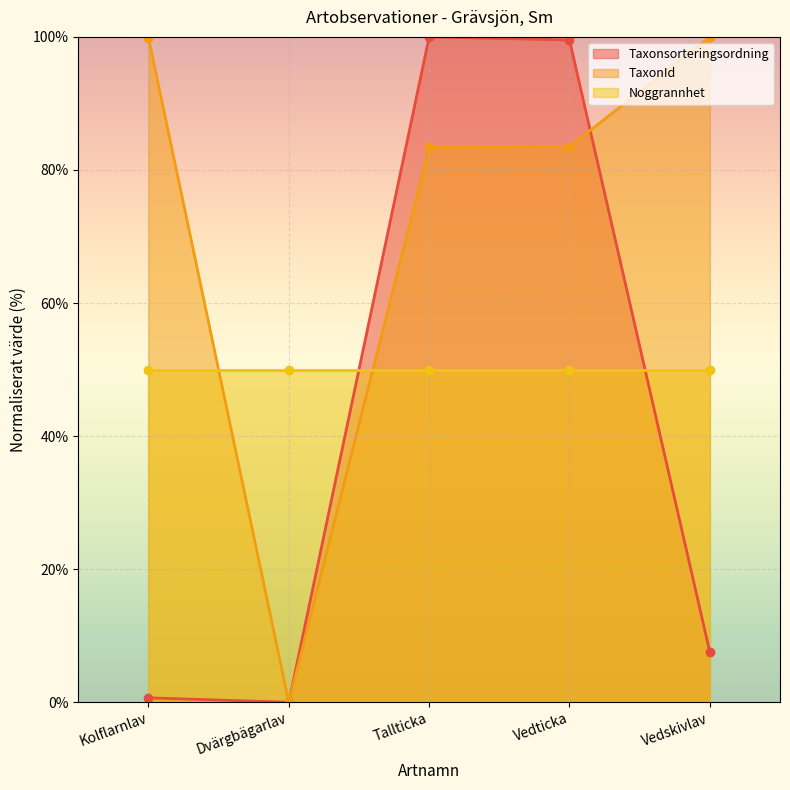

True or false: Taxonsorteringsordning and TaxonId cross at least once.

True